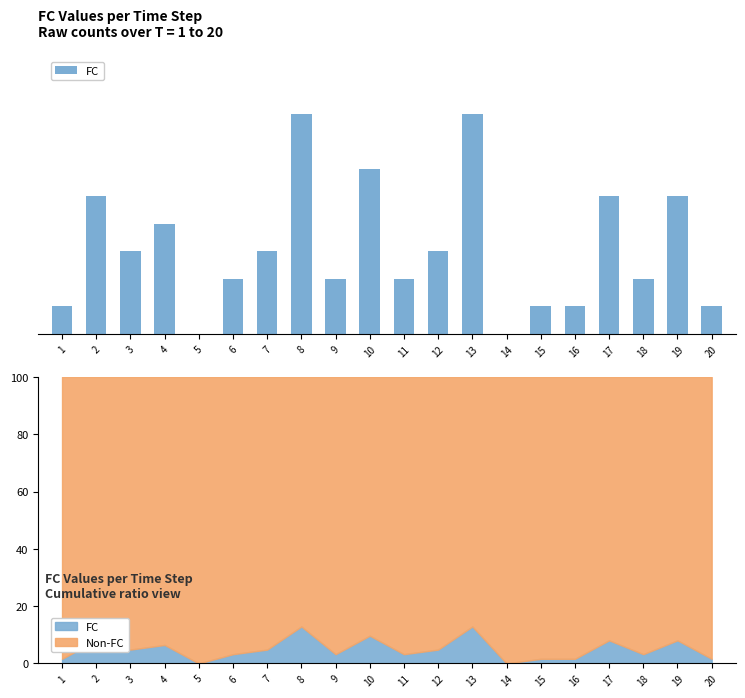

Reading left to right, what are all the values shown in this chart?

1	5	3	4	0	2	3	8	2	6	2	3	8	0	1	1	5	2	5	1